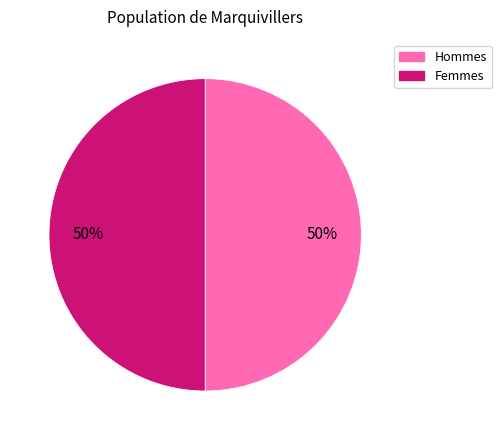

How many slices are in this pie chart?

2